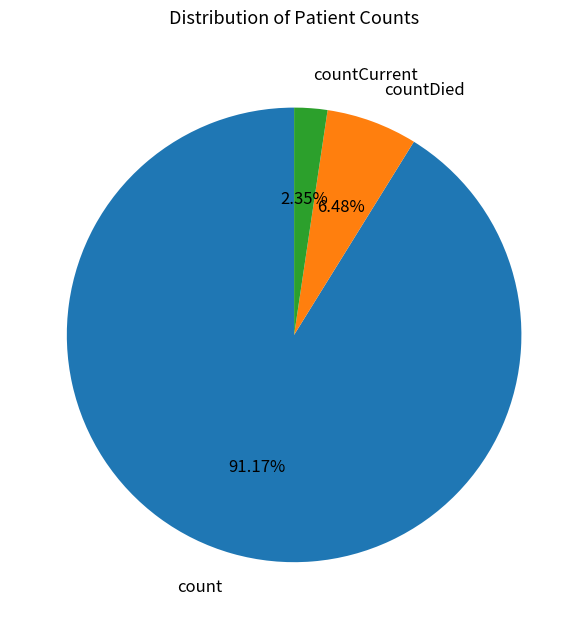

Is there a majority slice in this chart?

Yes